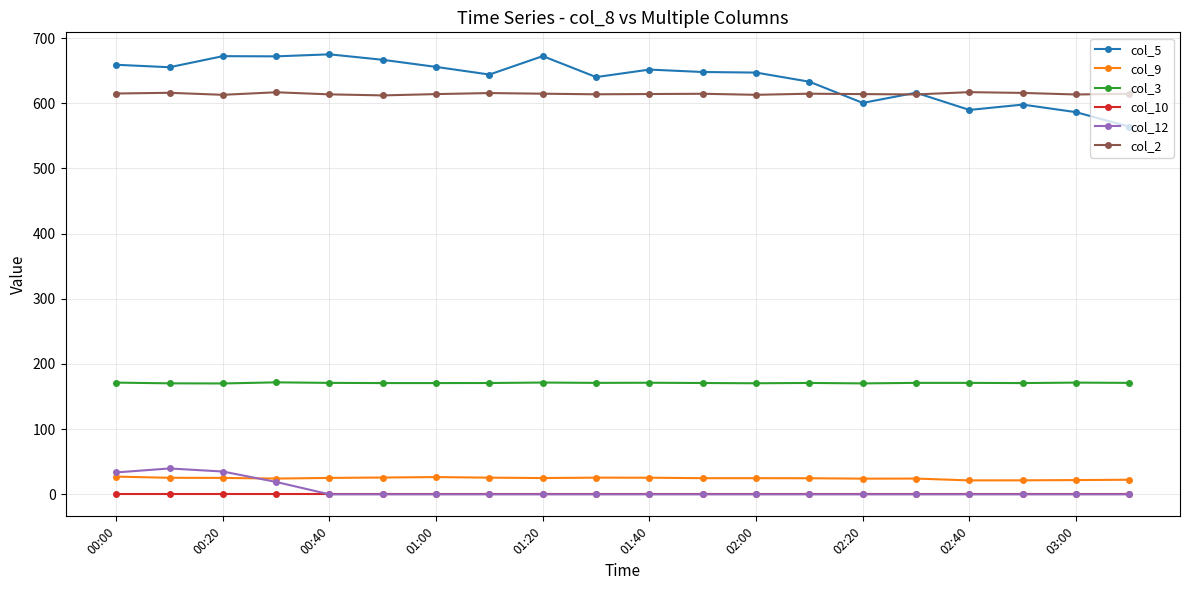

What is the value of the col_2 point at the 11th from the left?

614.1